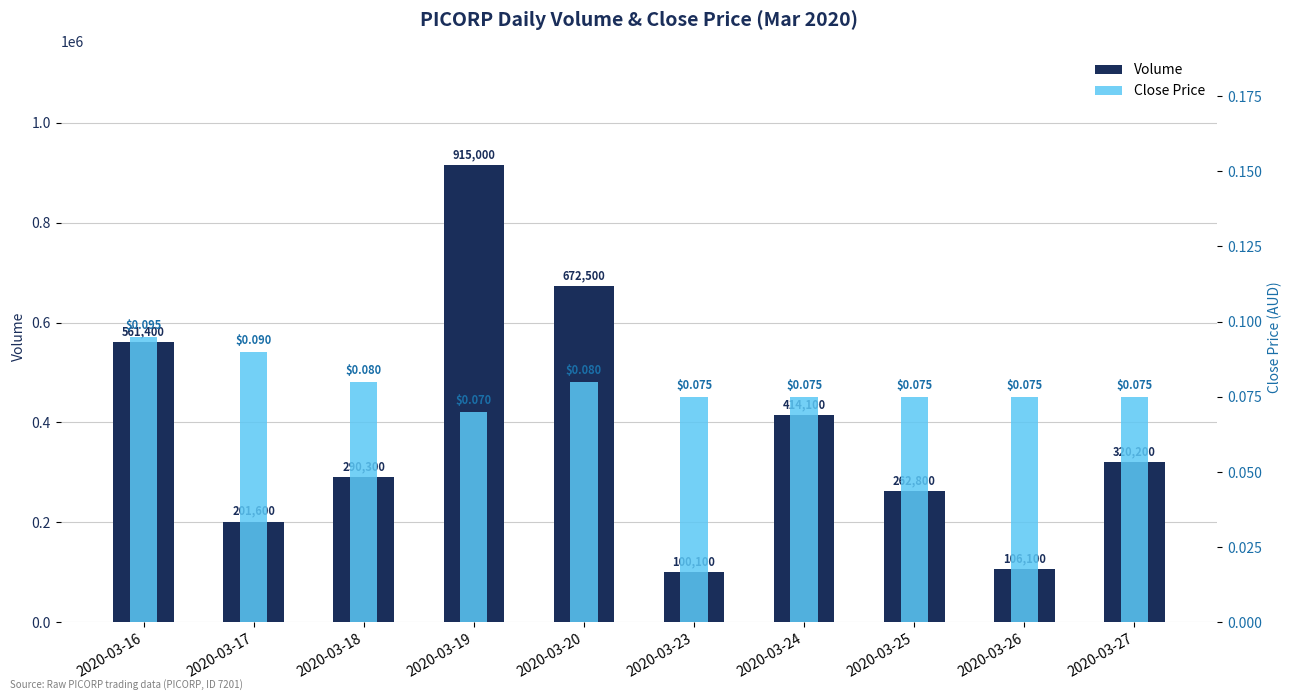

What is the lowest value of the Close Price series?

0.1